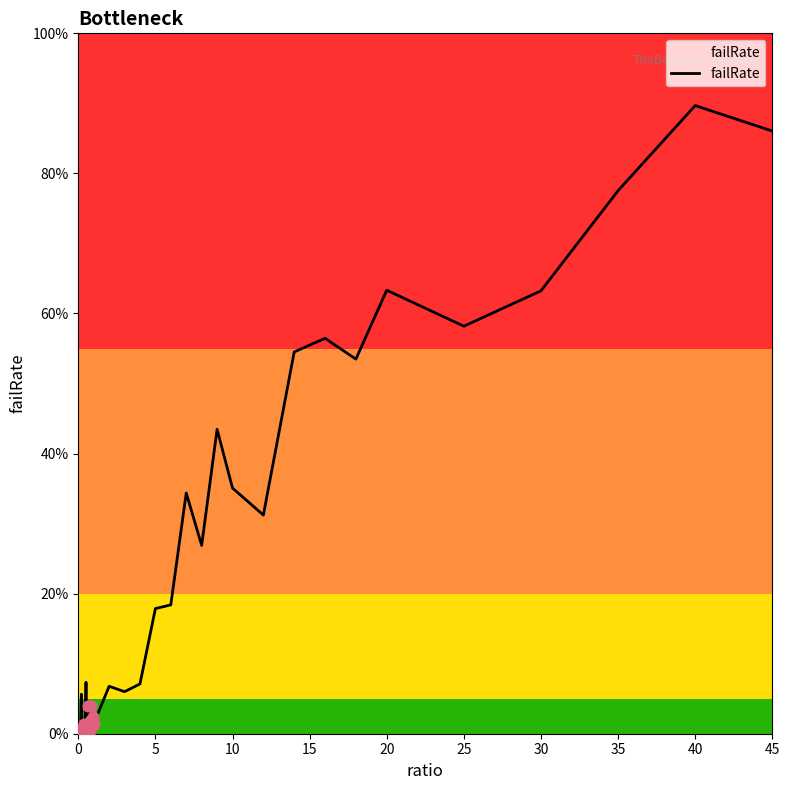

Is this an area chart (filled region under the line)?

Yes